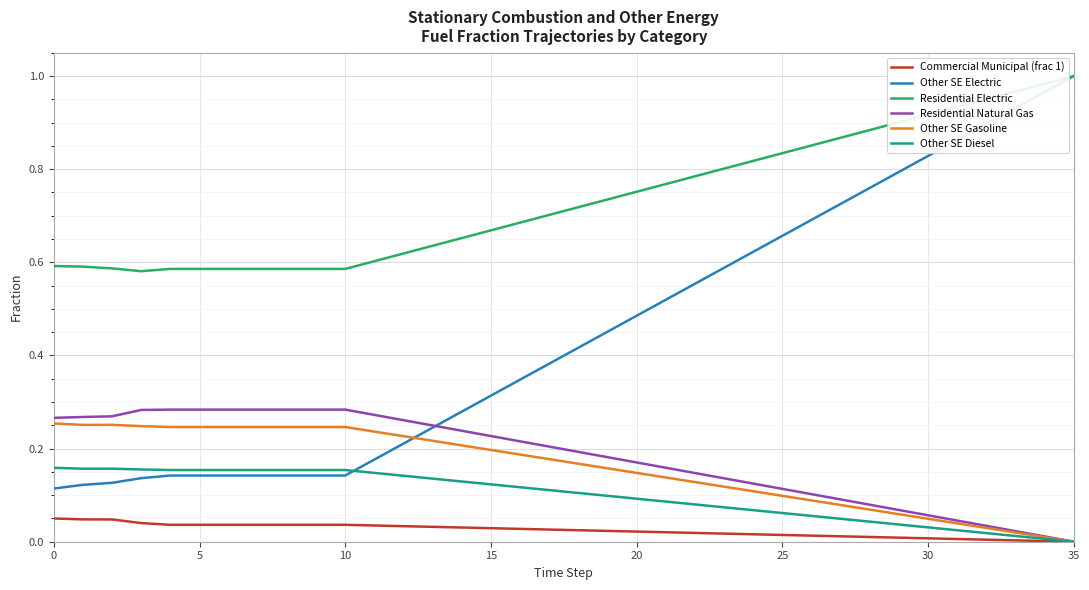

Which series has the largest total across all categories?

Residential Electric